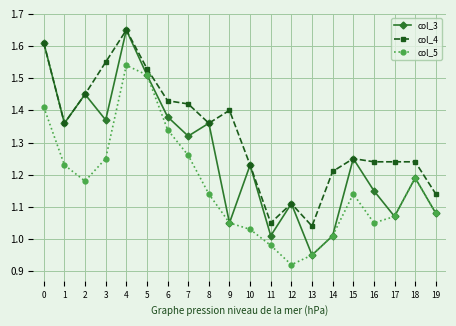

At how many categories does at least one series exceed 1?

20